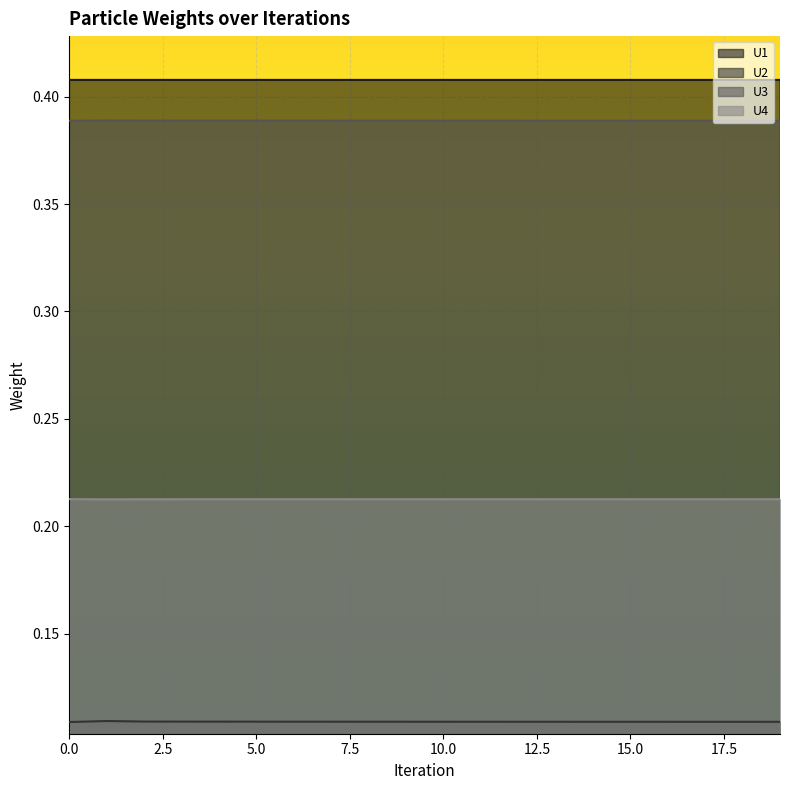

Reading left to right, what are all the values shown in this chart?

U1: 0=0.4	1=0.4	2=0.4	3=0.4	4=0.4	5=0.4	6=0.4	7=0.4	8=0.4	9=0.4	10=0.4	11=0.4	12=0.4	13=0.4	14=0.4	15=0.4	16=0.4	17=0.4	18=0.4	19=0.4
U2: 0=0.1	1=0.1	2=0.1	3=0.1	4=0.1	5=0.1	6=0.1	7=0.1	8=0.1	9=0.1	10=0.1	11=0.1	12=0.1	13=0.1	14=0.1	15=0.1	16=0.1	17=0.1	18=0.1	19=0.1
U3: 0=0.4	1=0.4	2=0.4	3=0.4	4=0.4	5=0.4	6=0.4	7=0.4	8=0.4	9=0.4	10=0.4	11=0.4	12=0.4	13=0.4	14=0.4	15=0.4	16=0.4	17=0.4	18=0.4	19=0.4
U4: 0=0.2	1=0.2	2=0.2	3=0.2	4=0.2	5=0.2	6=0.2	7=0.2	8=0.2	9=0.2	10=0.2	11=0.2	12=0.2	13=0.2	14=0.2	15=0.2	16=0.2	17=0.2	18=0.2	19=0.2